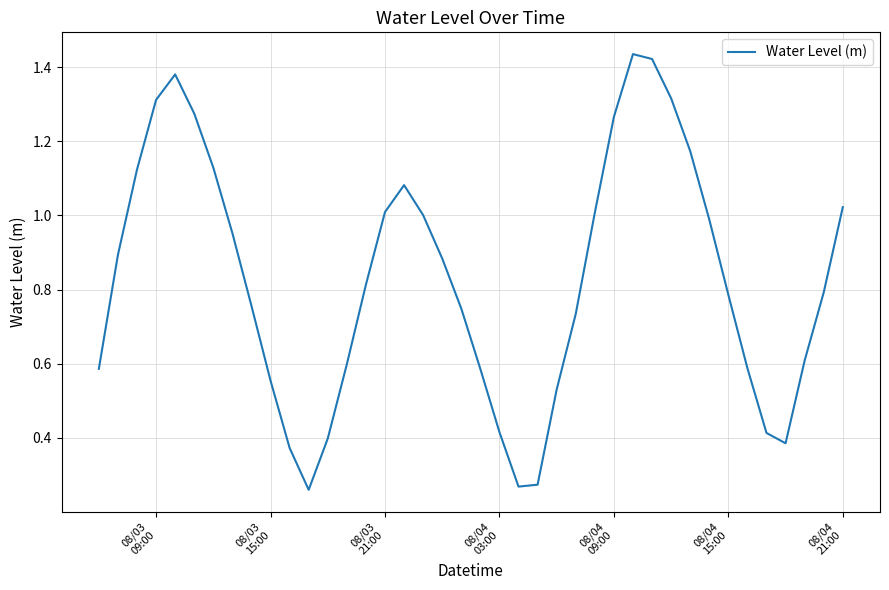

How many lines are shown in the chart?

1